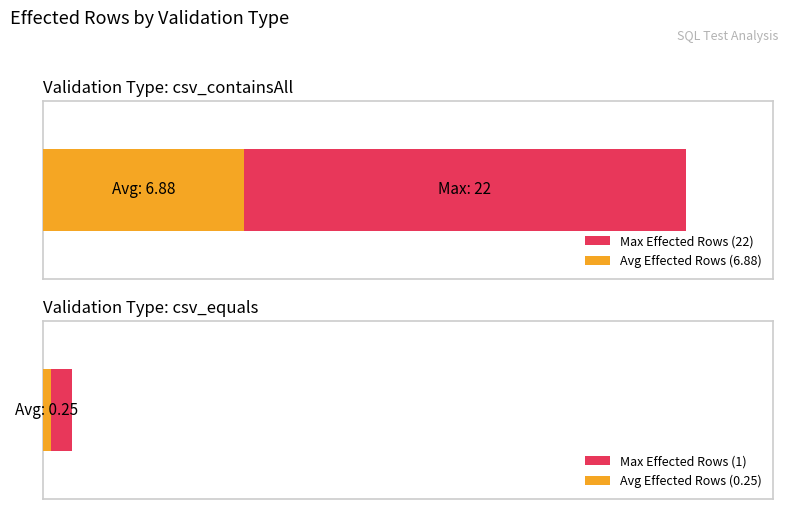

What is the difference between the highest and lowest values at 3?

21